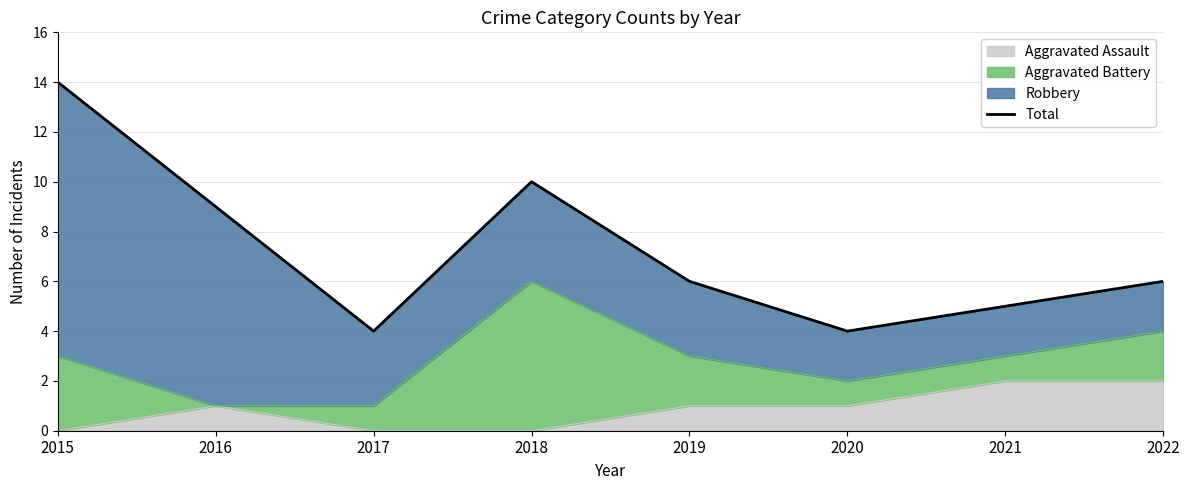

Where is the data nearest to the value 9?

2016